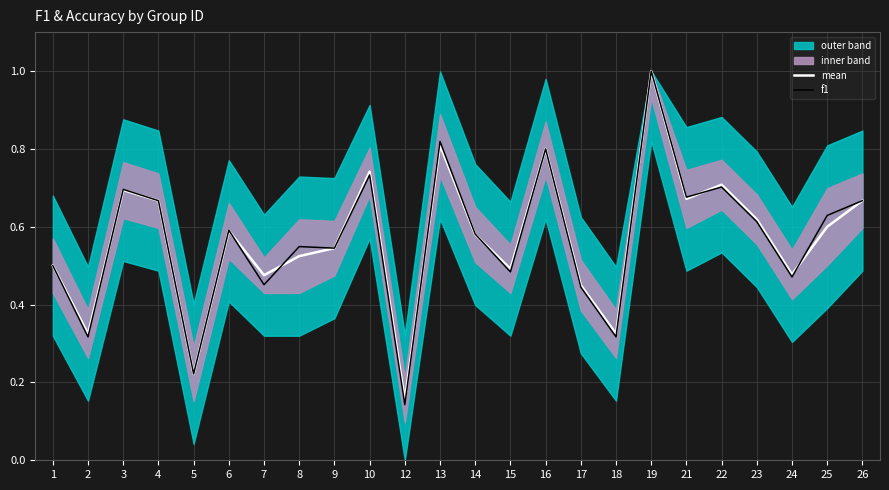

Where do f1 and mean first cross each other?

2 and 3